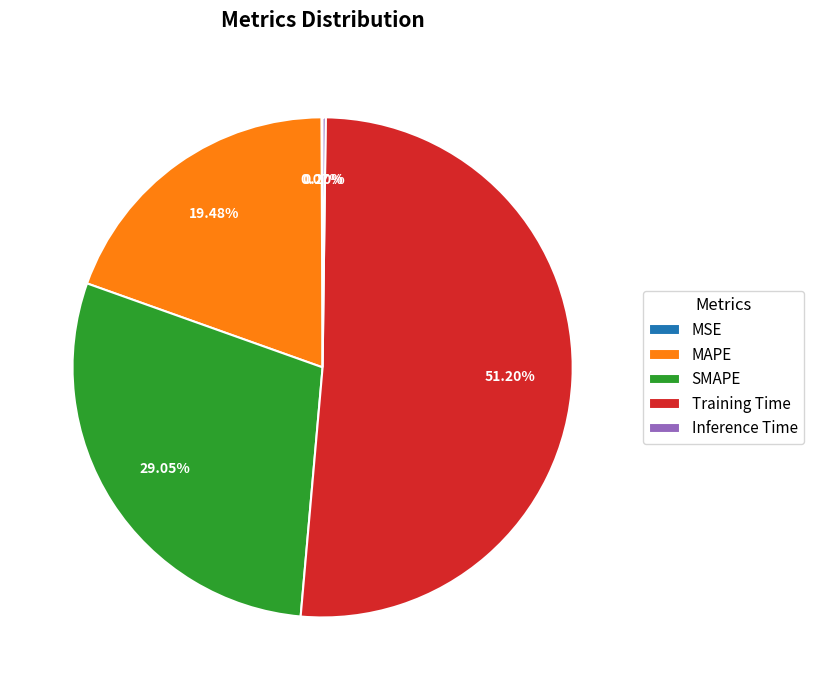

Is there any slice that represents more than half of the pie?

Yes